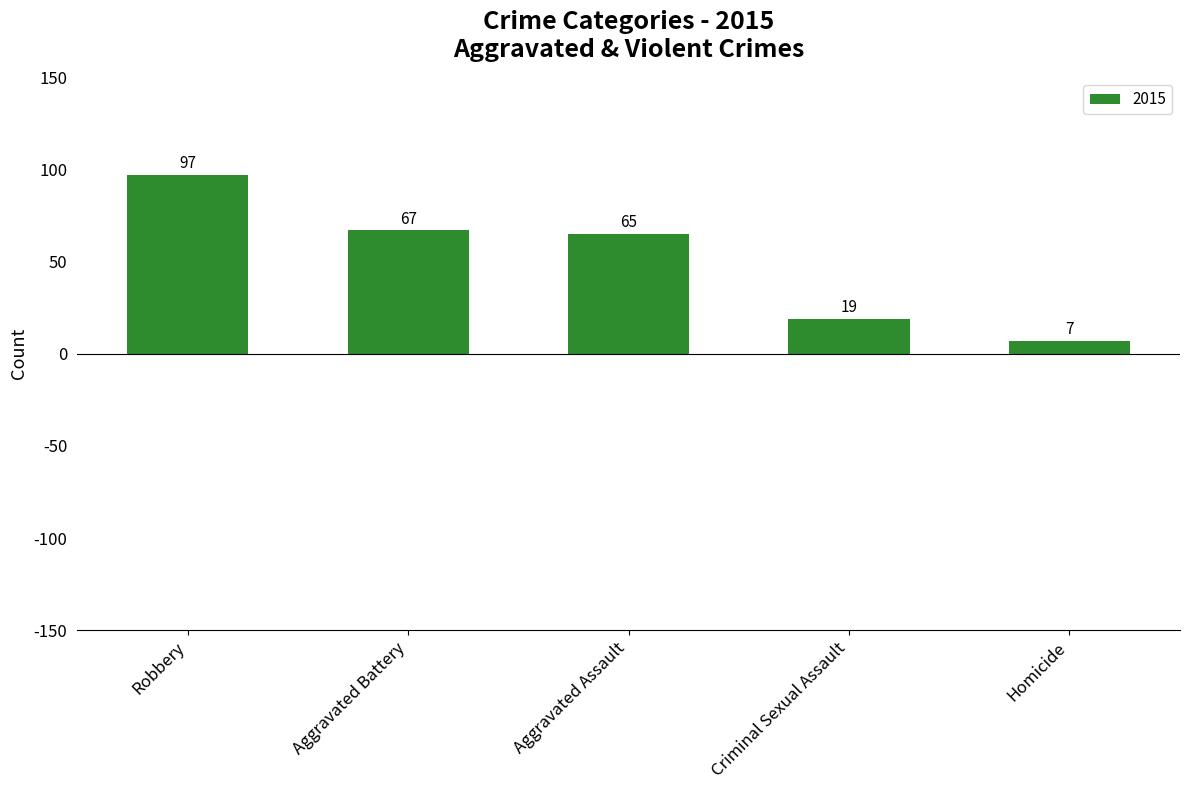

Rank the categories by value from highest to lowest.

Robbery, Aggravated Battery, Aggravated Assault, Criminal Sexual Assault, Homicide